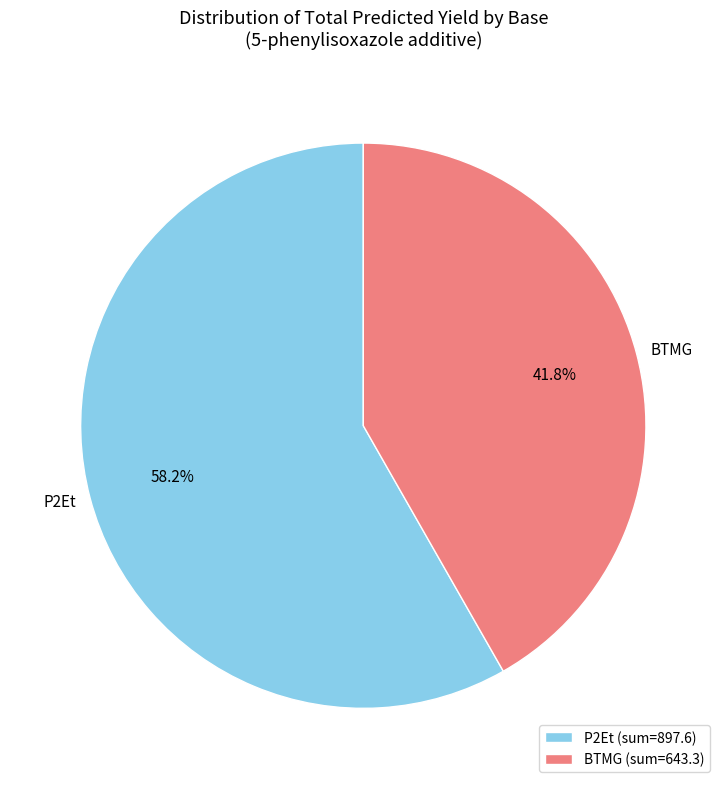

Is the sum of BTMG and P2Et greater than half?

Yes